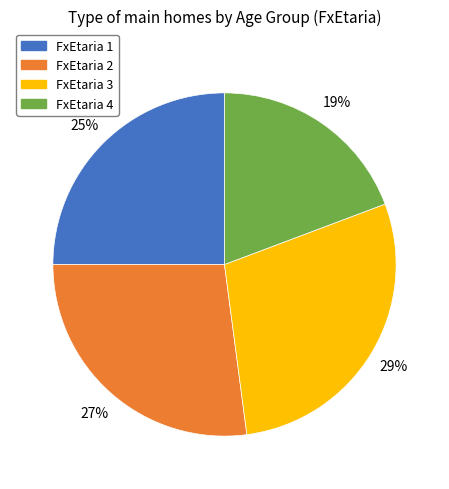

Is there any slice that represents more than half of the pie?

No